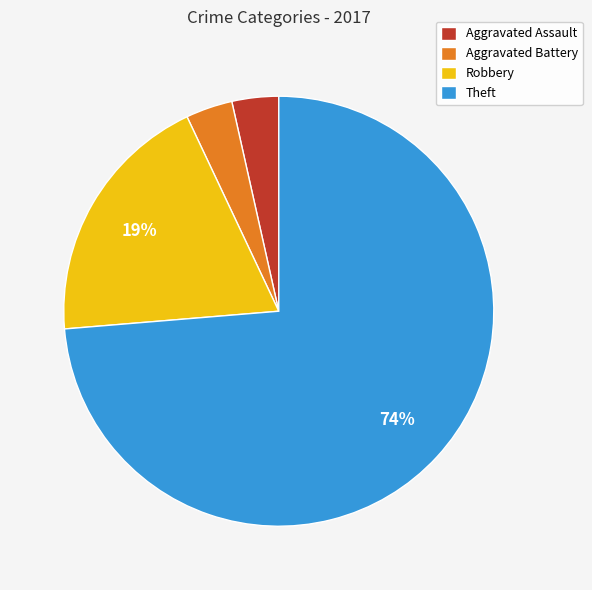

How many segments does this pie chart have?

4